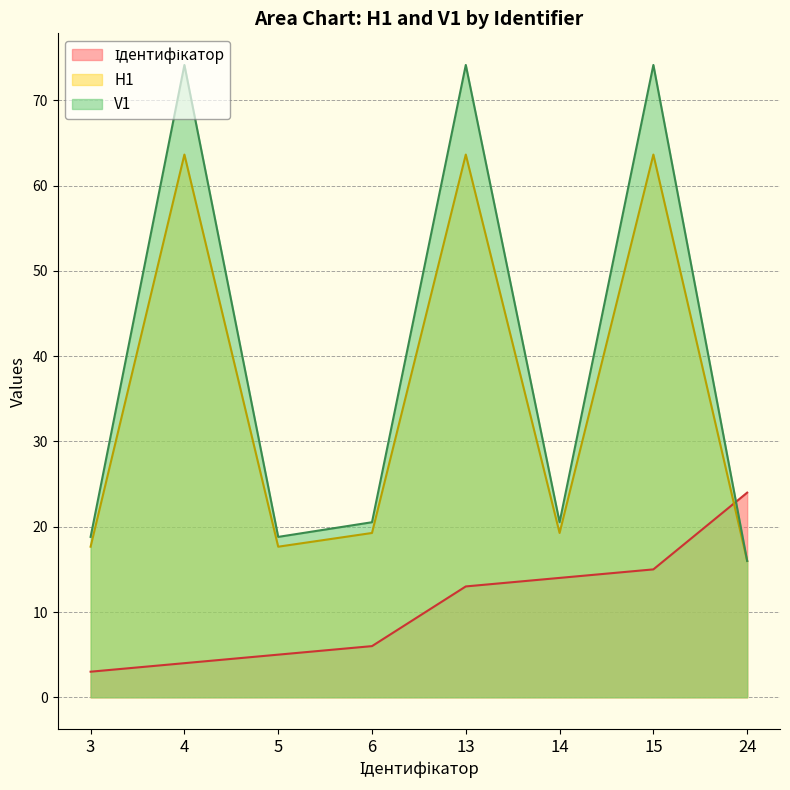

True or false: Ідентифікатор has more than 0 points higher than both neighbors.

False